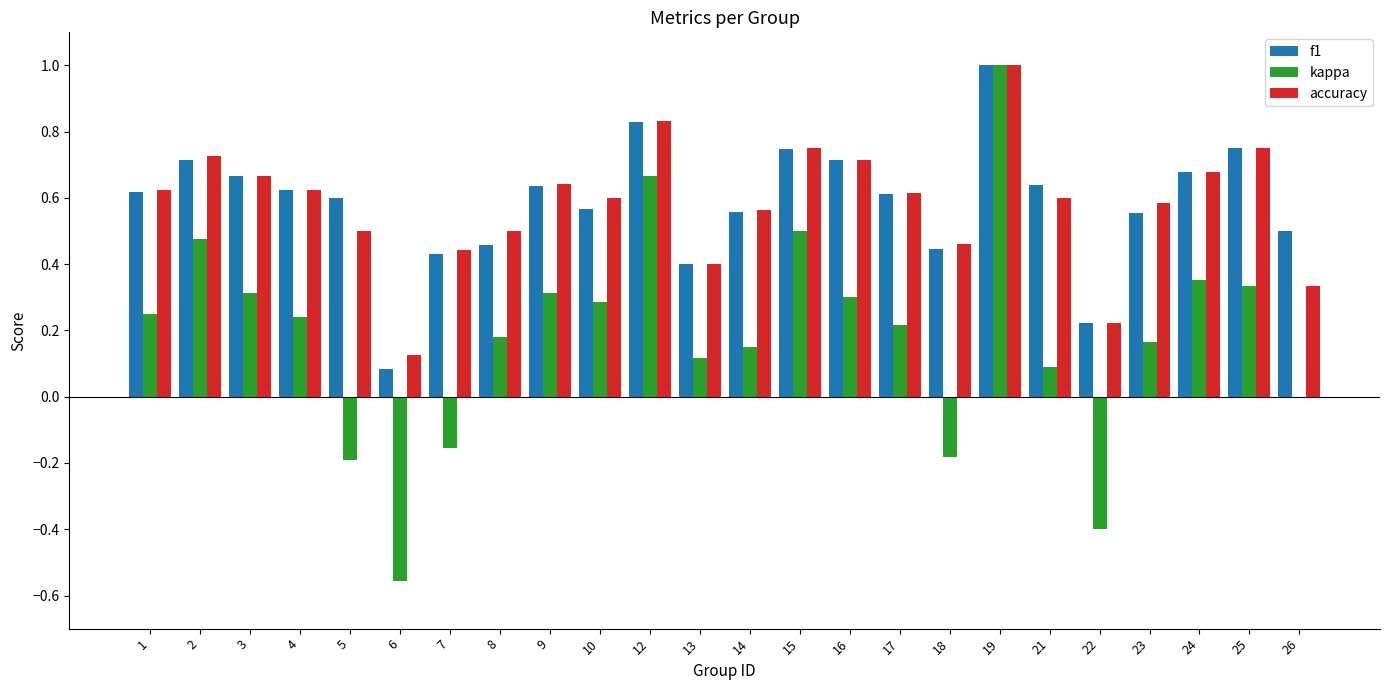

Where is f1 nearest to the value 0?

6